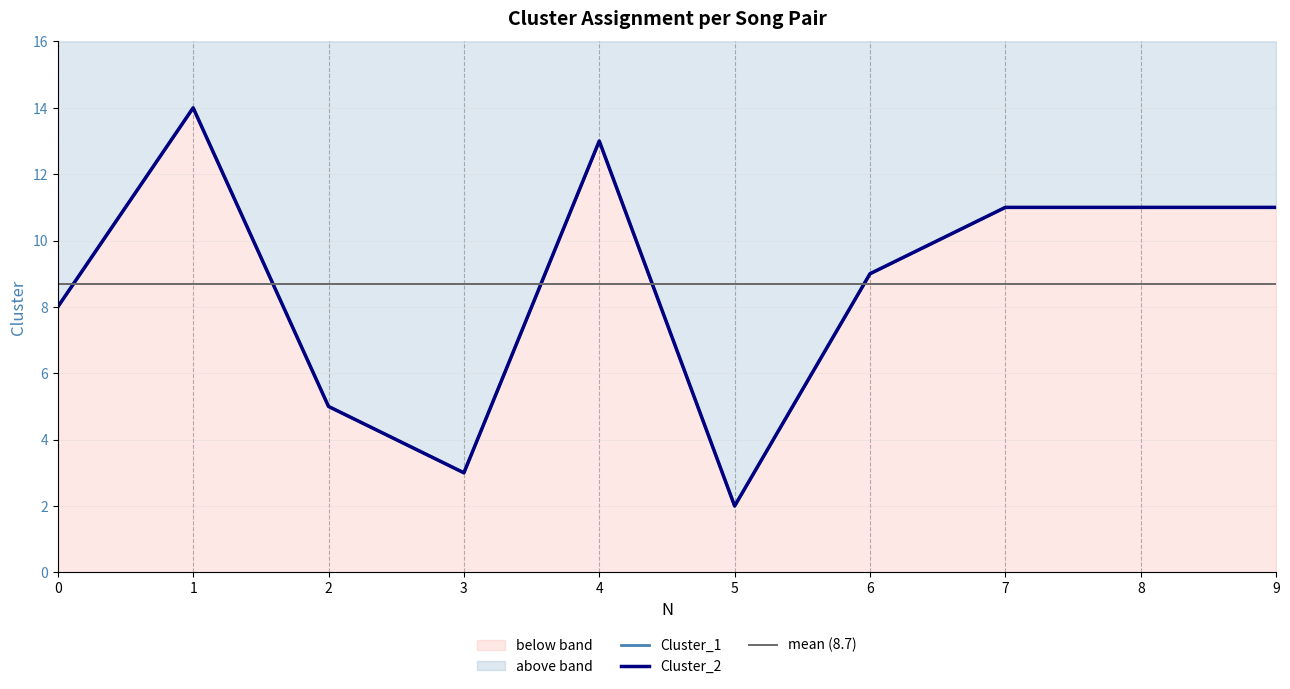

Which series changed the most between 0 and 7?

Cluster_1